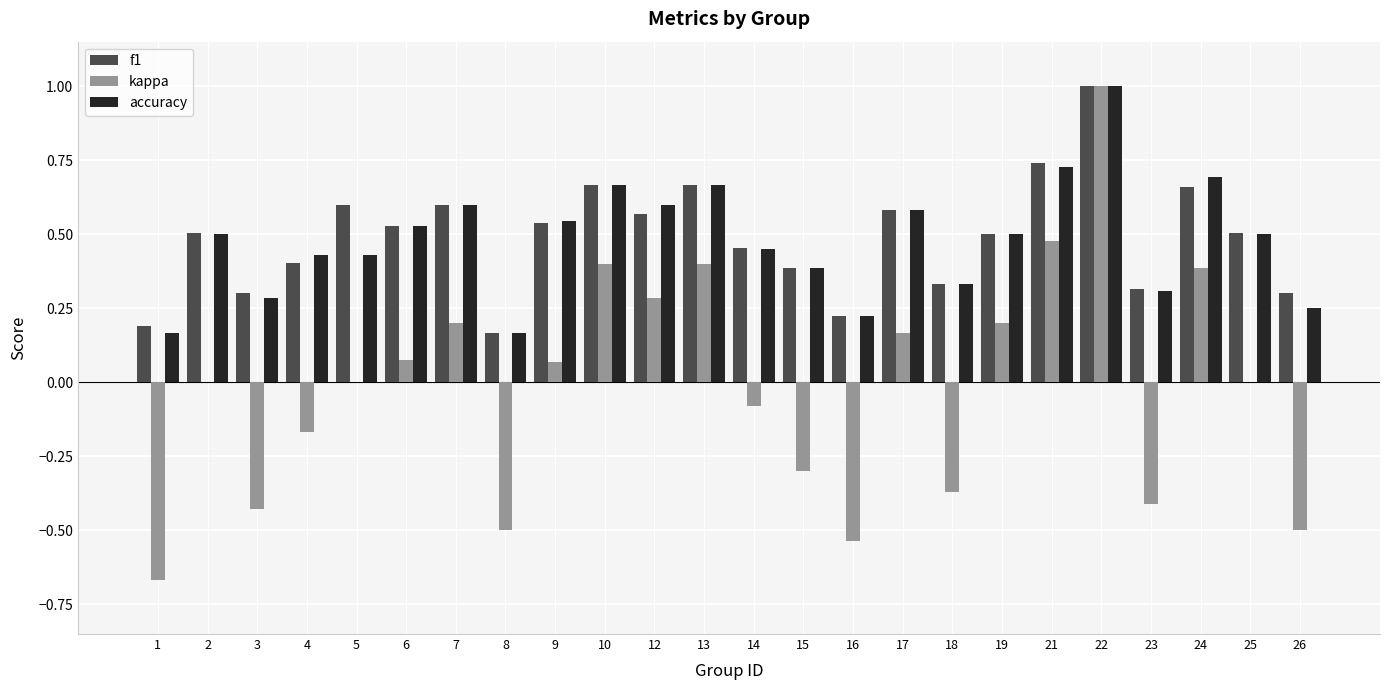

Which category has the highest value across all series?

22